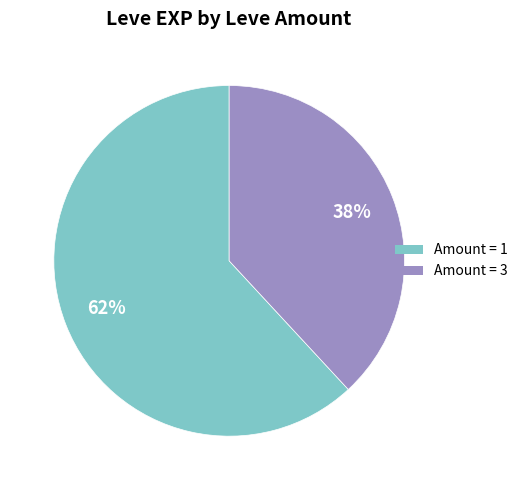

To the nearest percent, what is the difference between the largest and smallest slice percentages?

24%